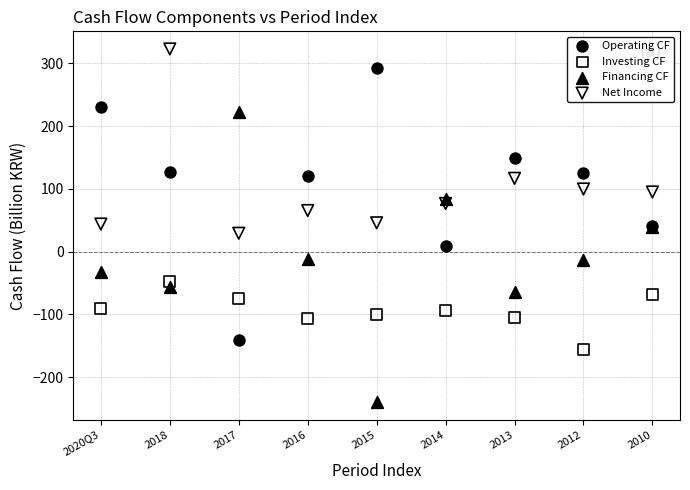

What are all the series names shown in the legend?

Operating CF, Investing CF, Financing CF, Net Income